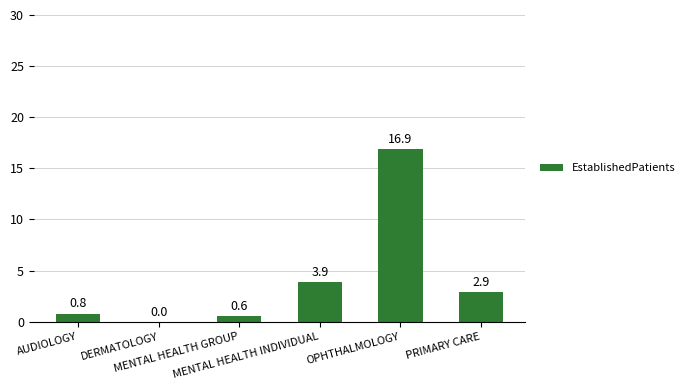

What is the greatest value displayed?

16.9